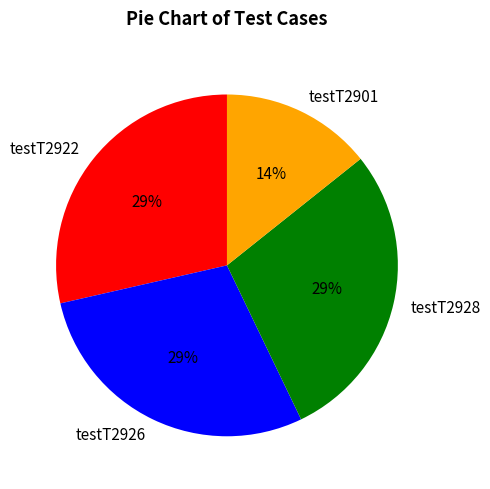

Is there any slice that represents more than half of the pie?

No